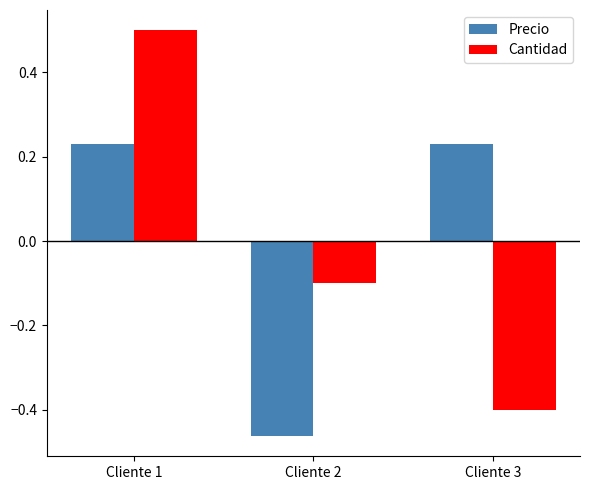

How many data points in Precio are less than 0?

1